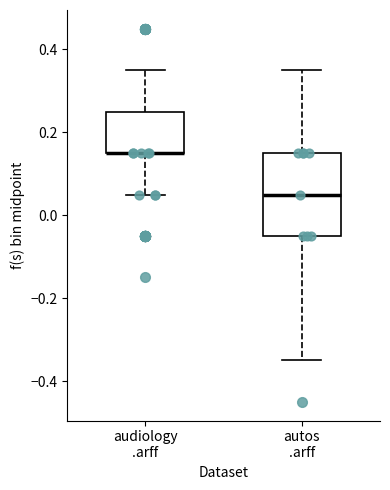

Where does the lower whisker of the box for audiology .arff end on the y-axis? The values are not printed on the chart, so give them approximately, as read against the axis.

0.06